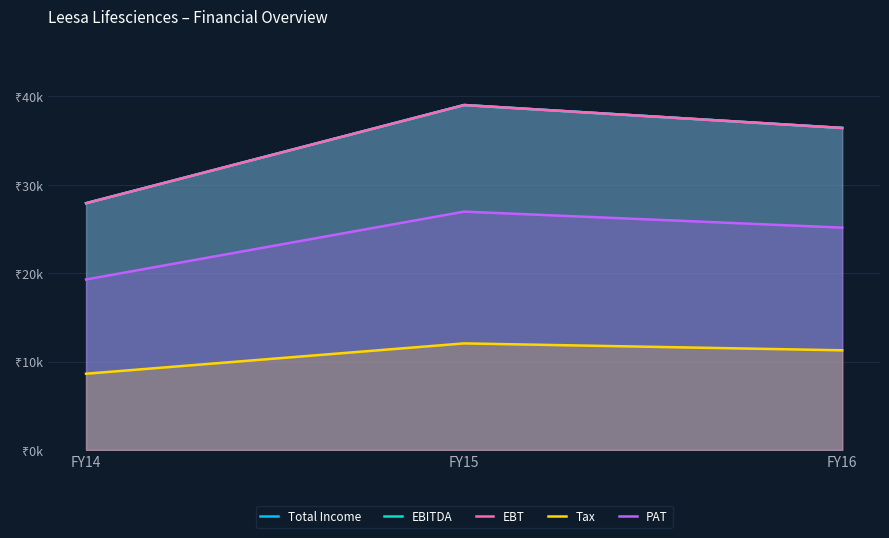

At which category does the chart reach its peak across all series?

FY15